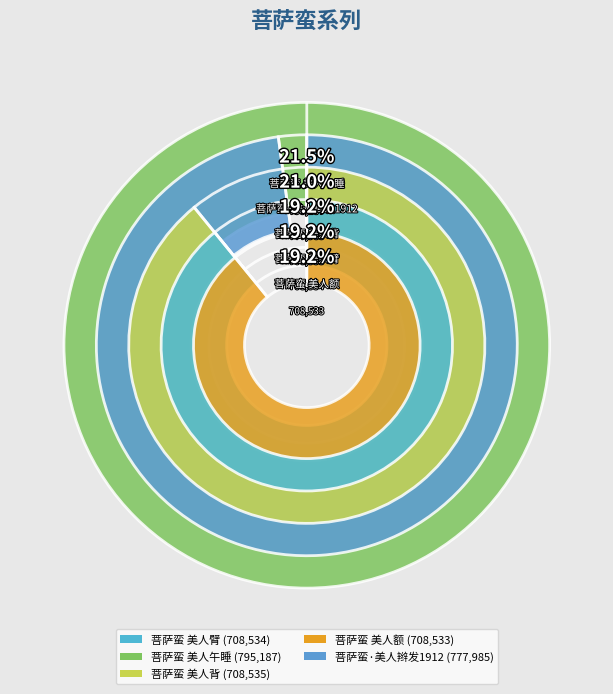

Rank the categories by value from lowest to highest.

菩萨蛮 美人额, 菩萨蛮 美人臂, 菩萨蛮 美人背, 菩萨蛮·美人辫发1912, 菩萨蛮 美人午睡